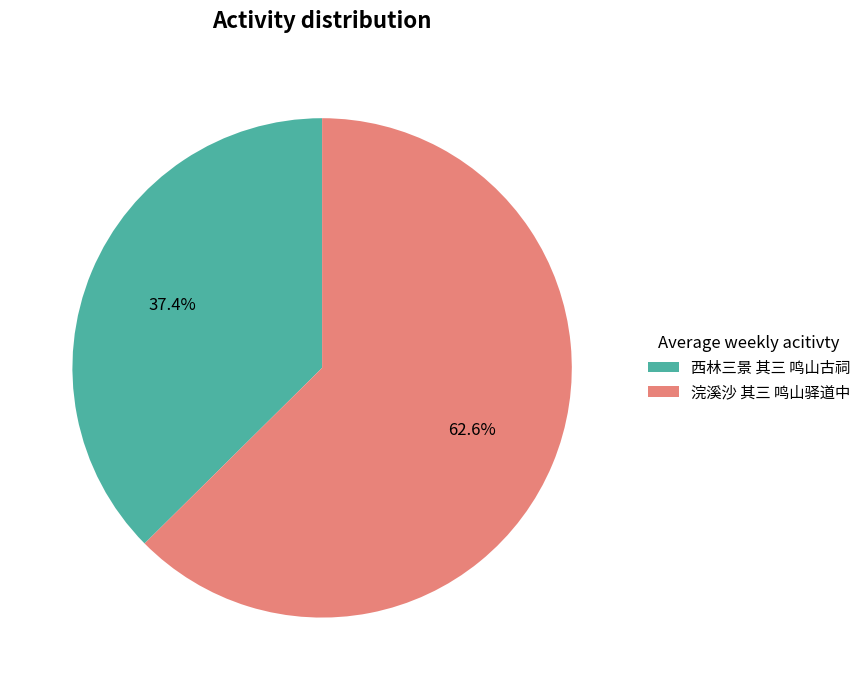

To the nearest percent, what is the average slice percentage?

50%